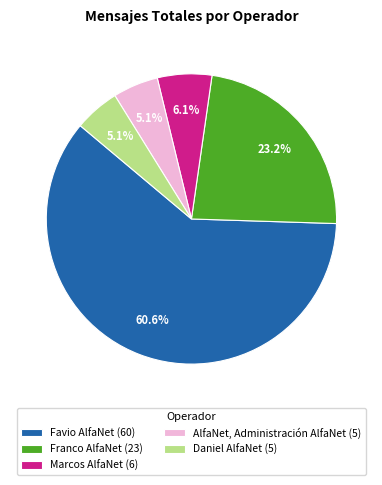

Which has a higher value, Favio AlfaNet or AlfaNet, Administración AlfaNet?

Favio AlfaNet